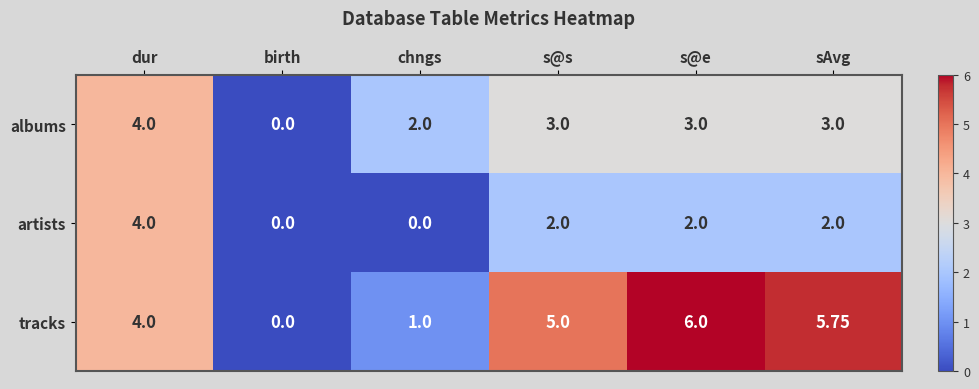

Where does the albums series first go above 3?

dur